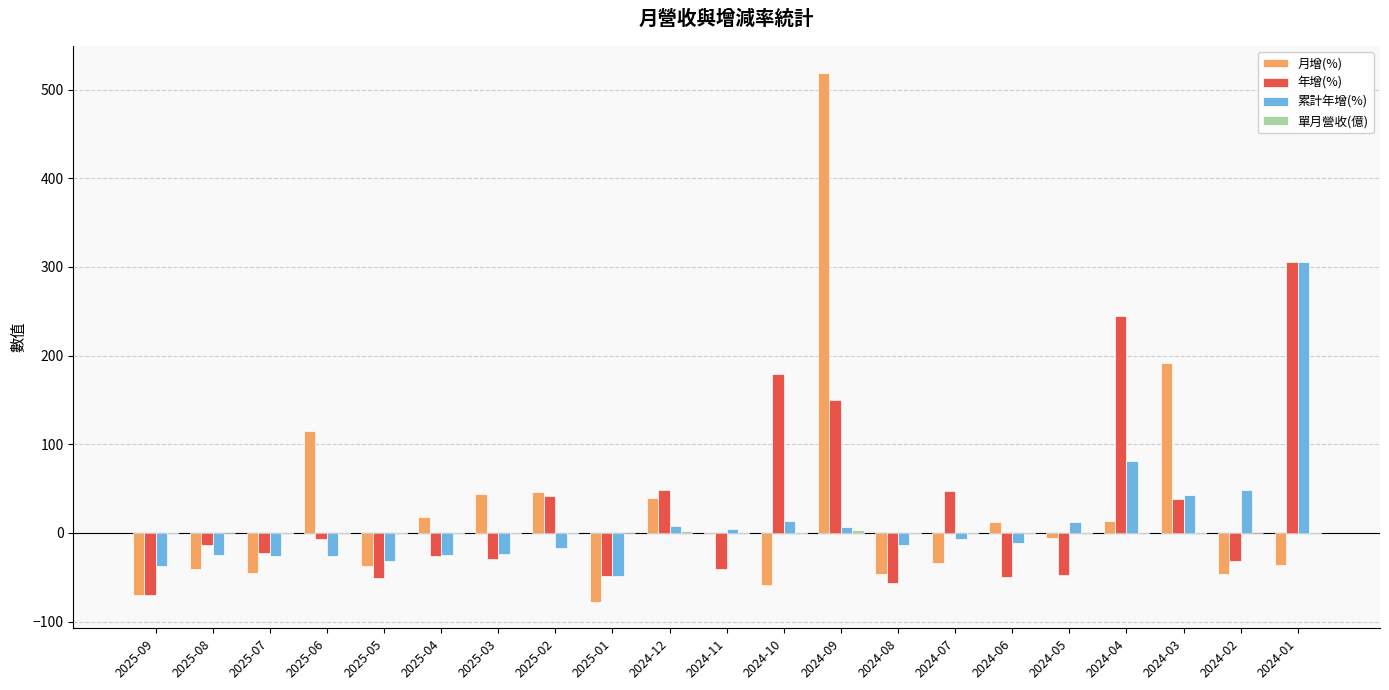

What is the sum of the 月增(%) values at 2024-01 and 2025-03?

7.8